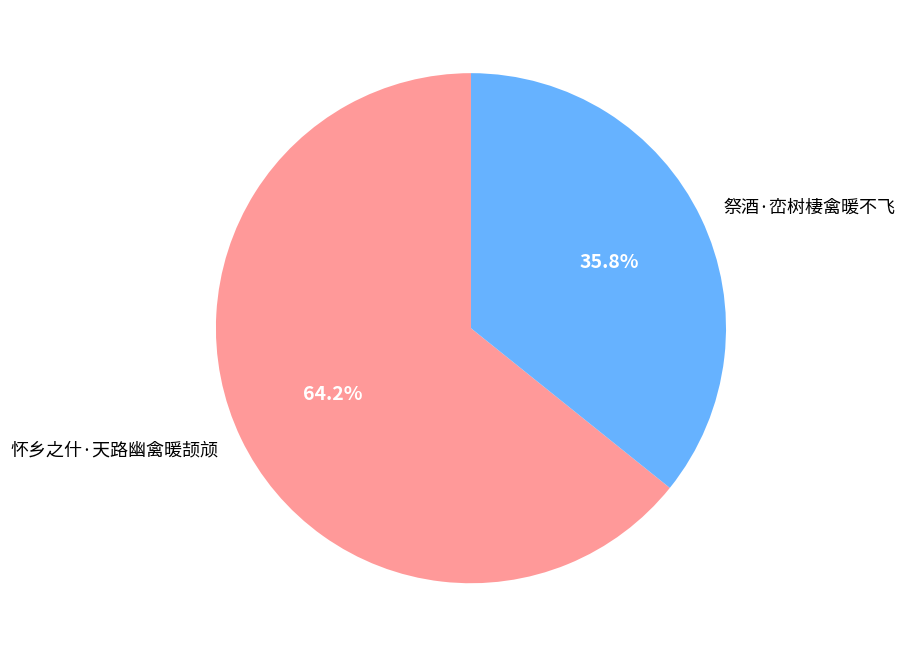

Count the number of slices in the pie.

2